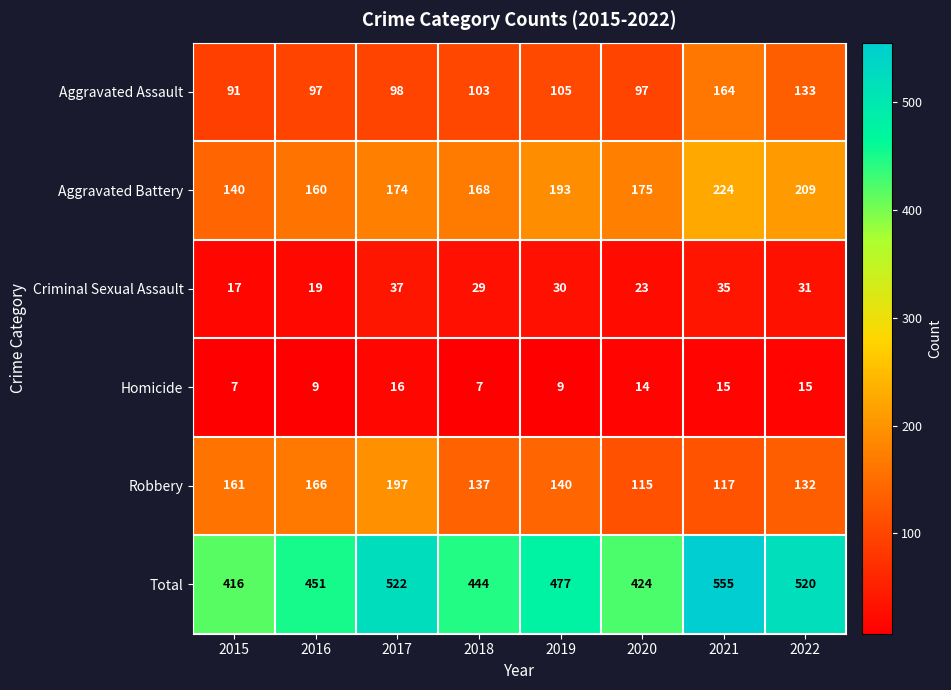

Between 2019 and 2020, which series saw the biggest shift?

Total